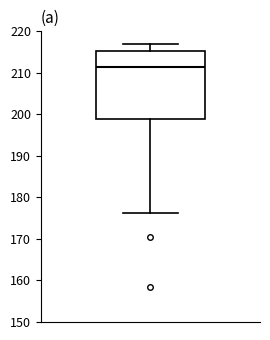

Where is the lower edge of the box on the y-axis? The values are not printed on the chart, so give them approximately, as read against the axis.

199